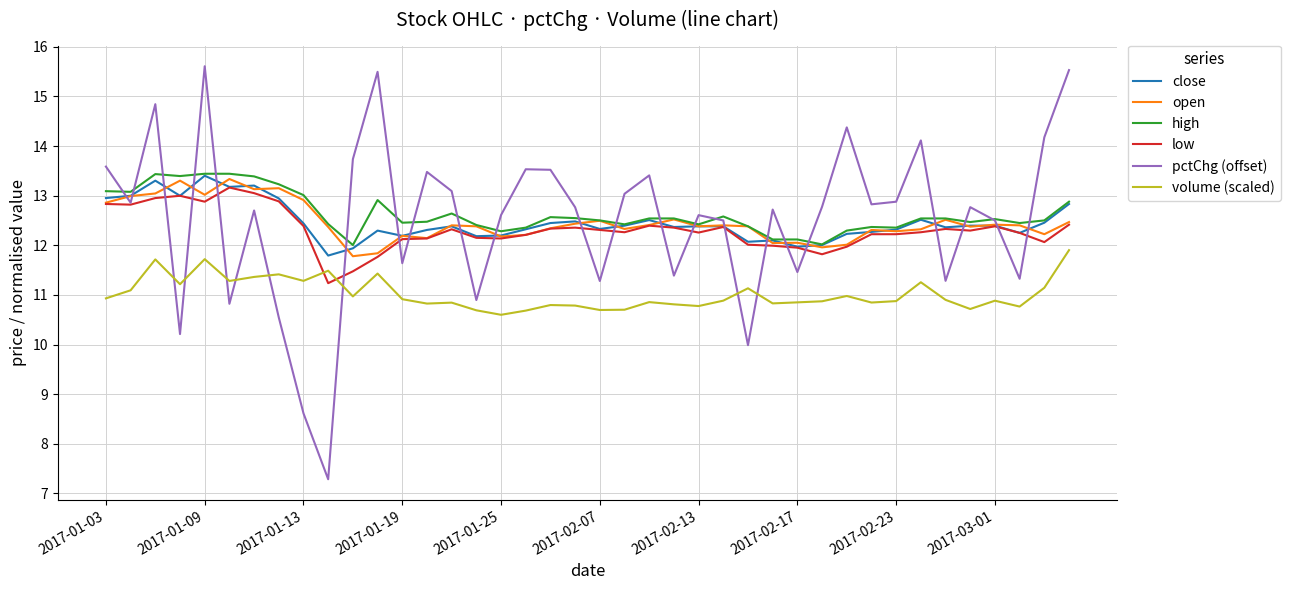

Does the chart display data point markers on the line(s)?

No